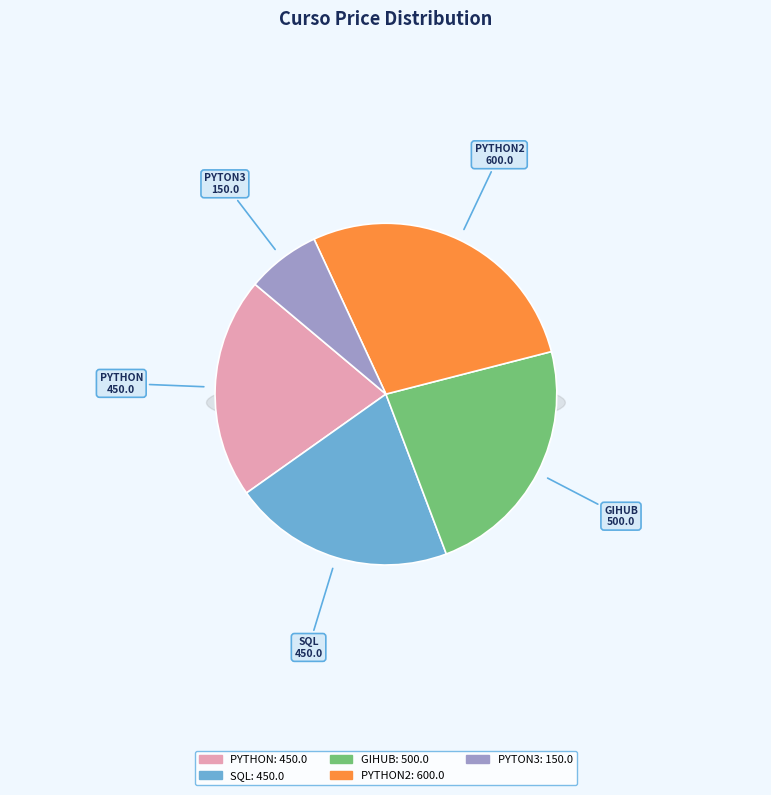

Which category has the biggest portion of the pie?

PYTHON2